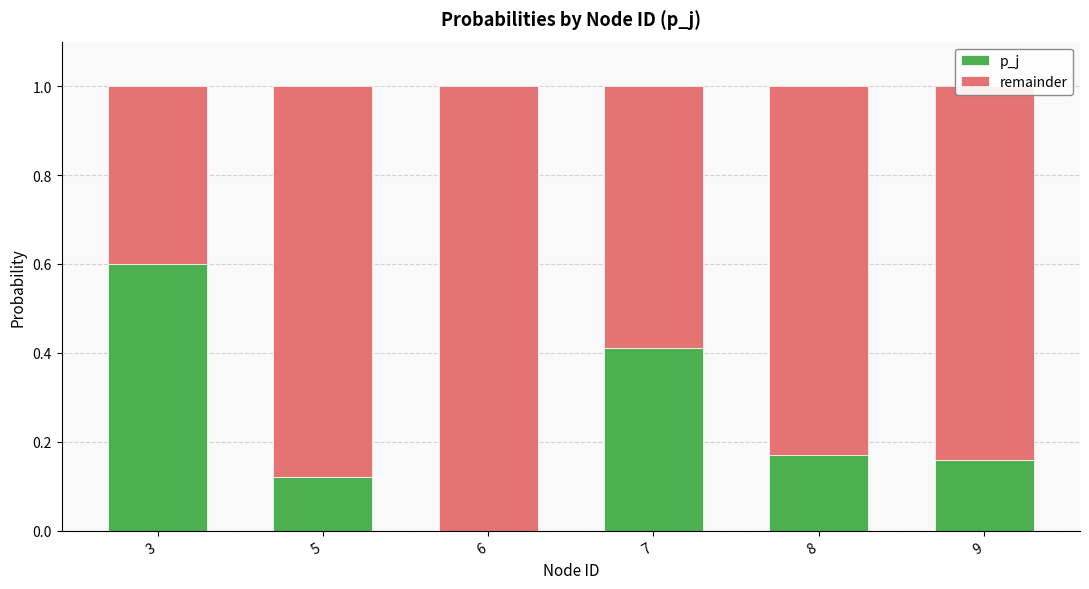

Is it true that p_j equals 0.8 at 3?

False